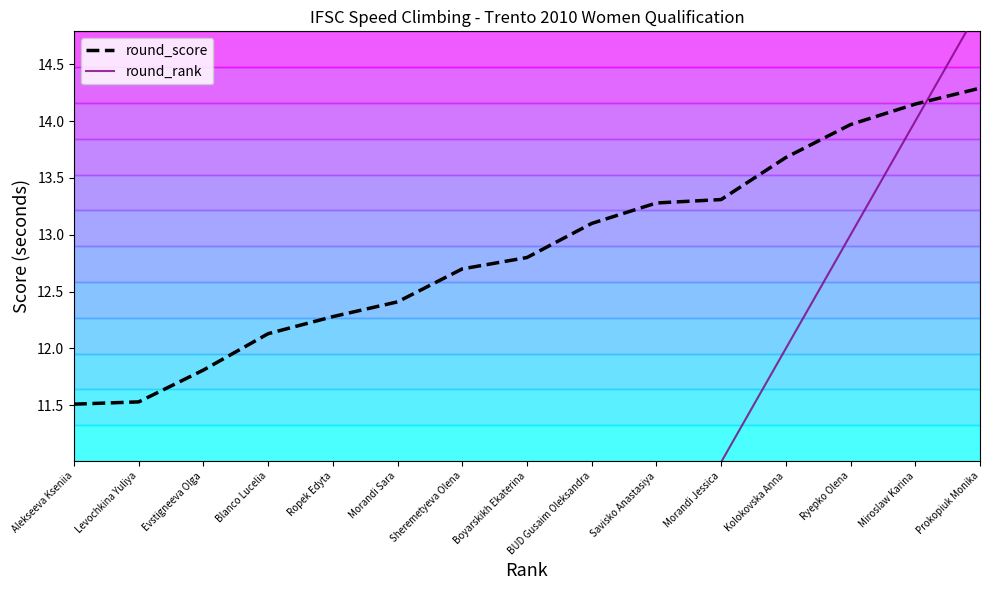

At which label does round_score reach its peak?

Prokopiuk Monika